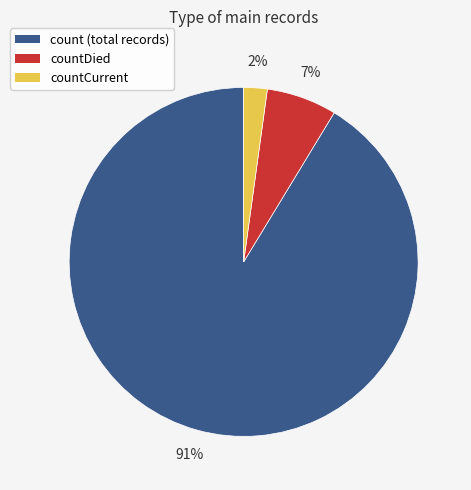

To the nearest percent, what is the average slice percentage?

33%